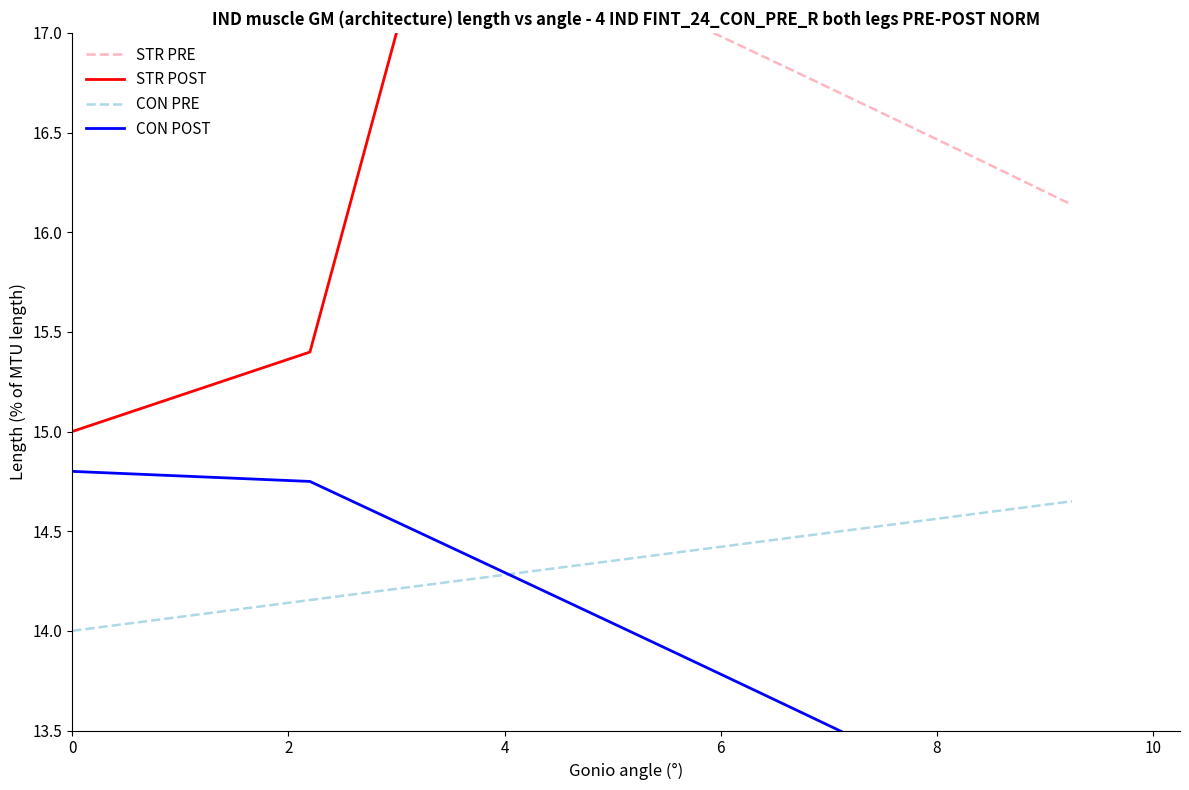

List the series in order of their peak value, lowest first.

CON PRE, CON POST, STR PRE, STR POST